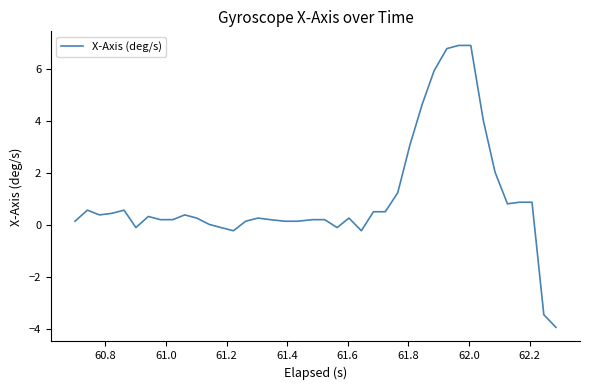

What is the difference between the maximum and minimum values?

10.9